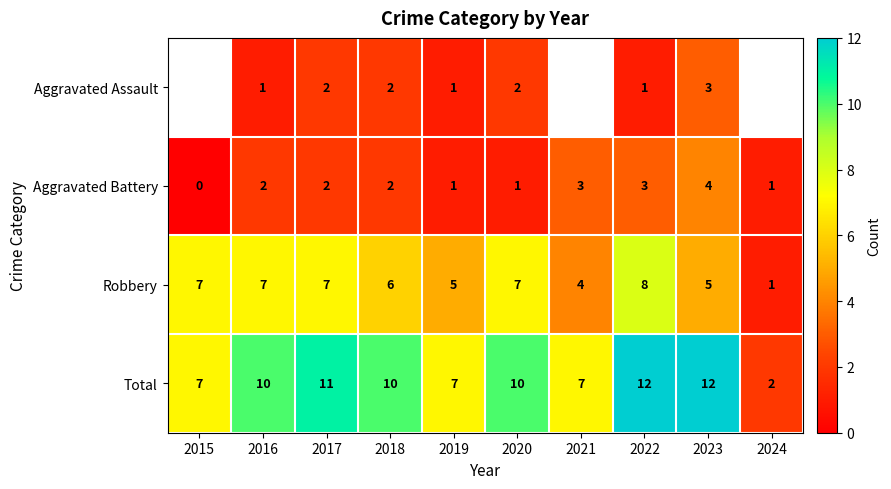

What is the sum of the Total values at 2015 and 2016?

17